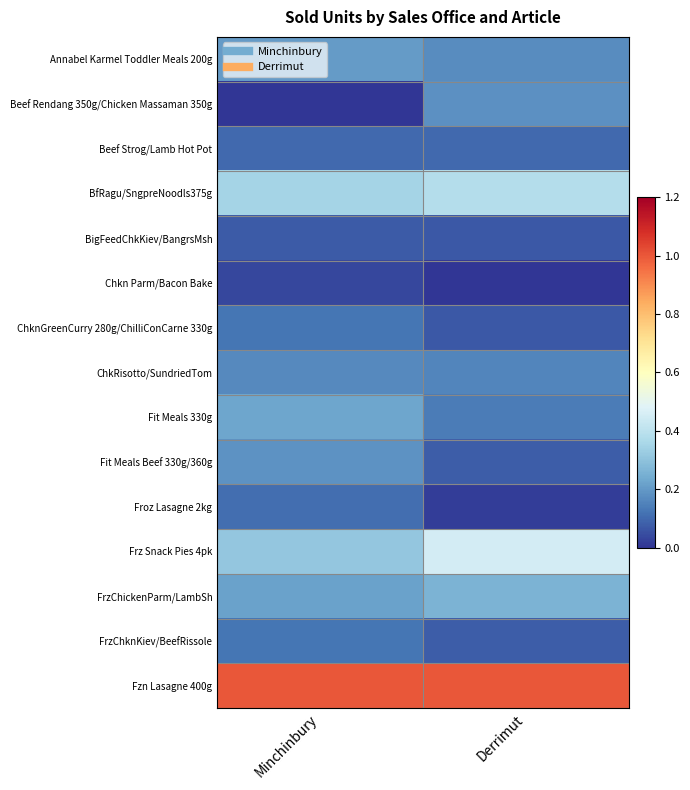

At how many categories does at least one series exceed 0?

2